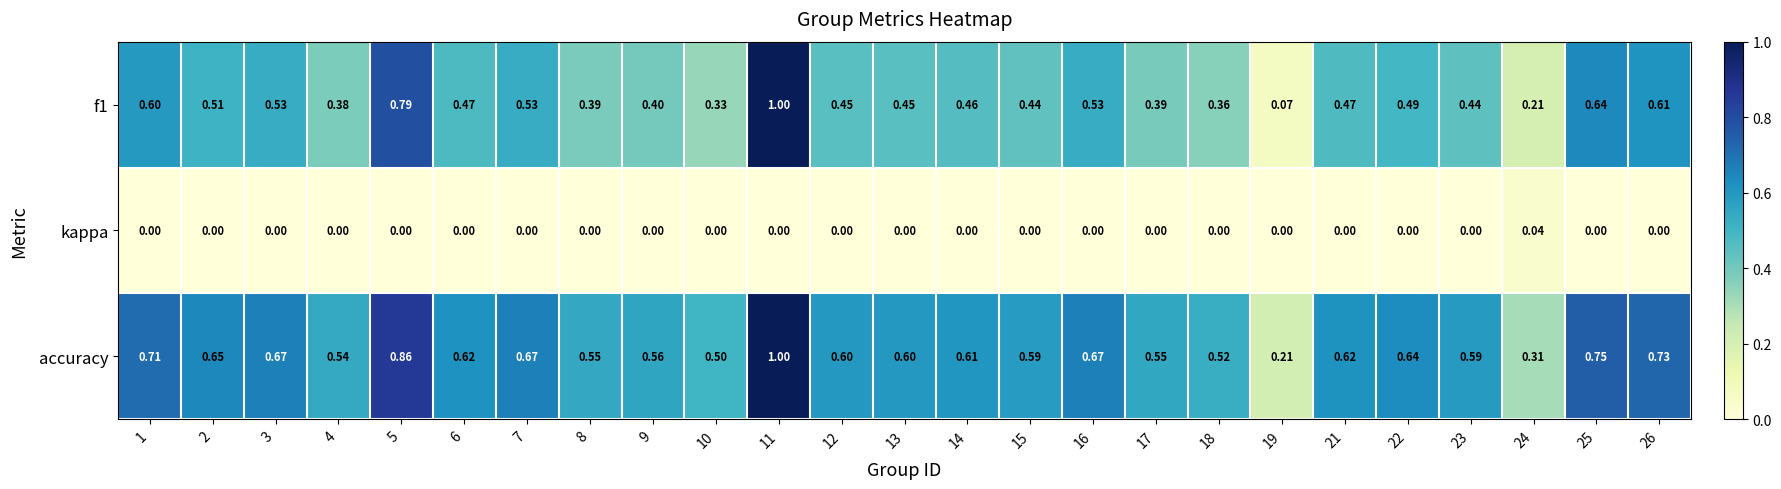

What is the total value across all series at 14?

1.1